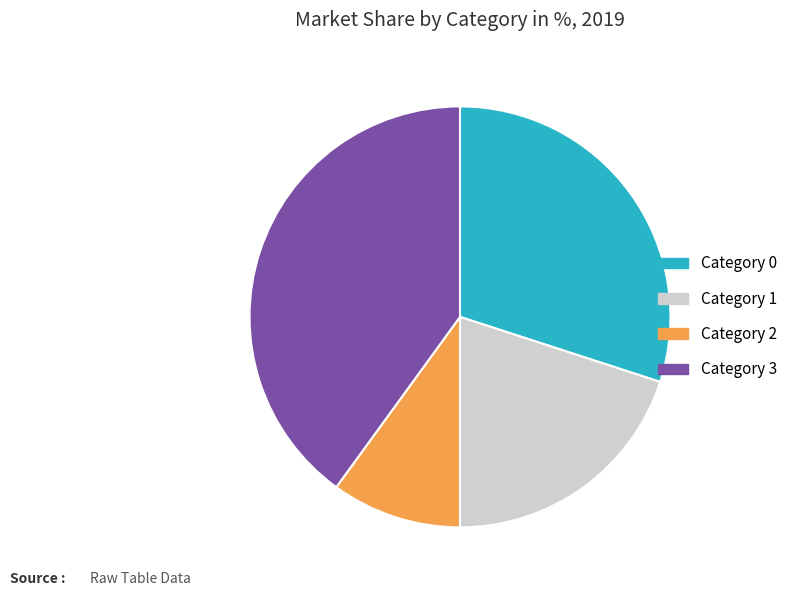

Is there any slice that represents more than half of the pie?

No